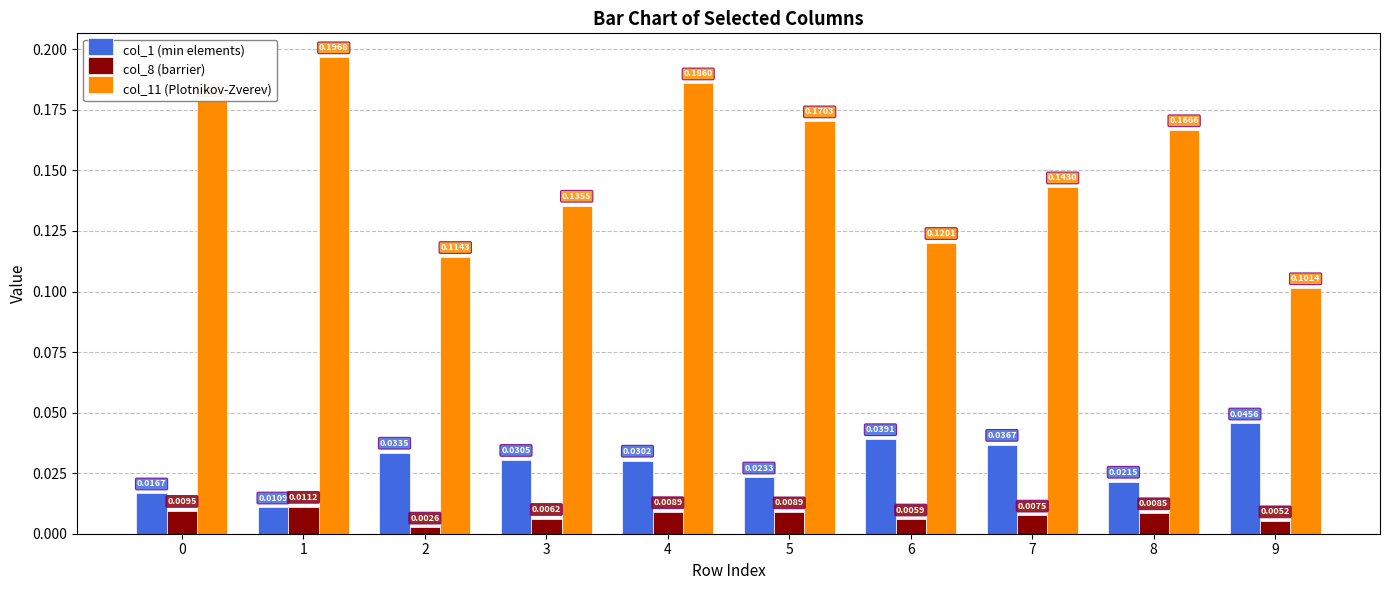

List the series in order of their peak value, lowest first.

col_8 (barrier), col_1 (min elements), col_11 (Plotnikov-Zverev)